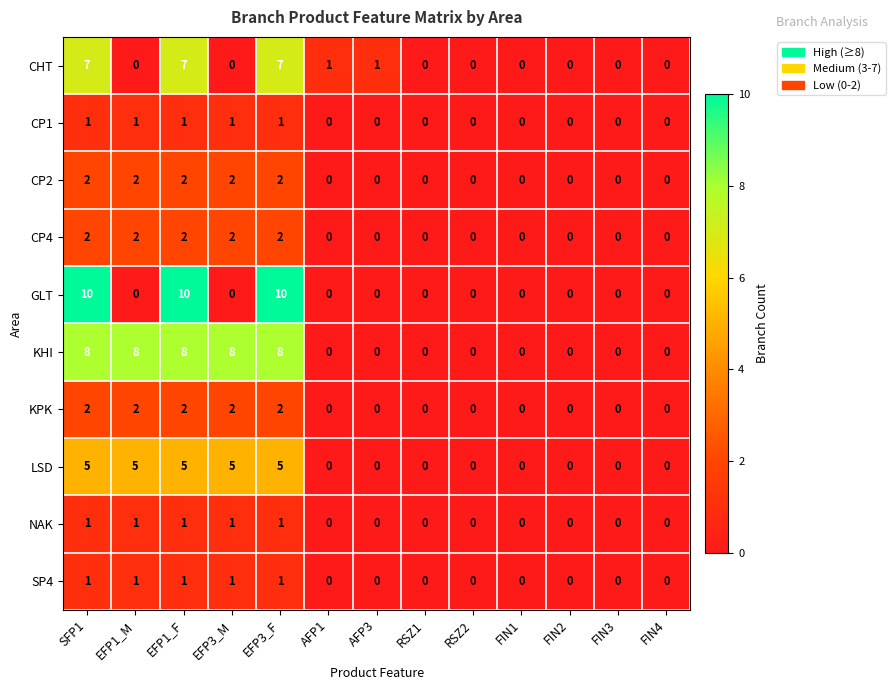

What is the maximum value for KHI?

8